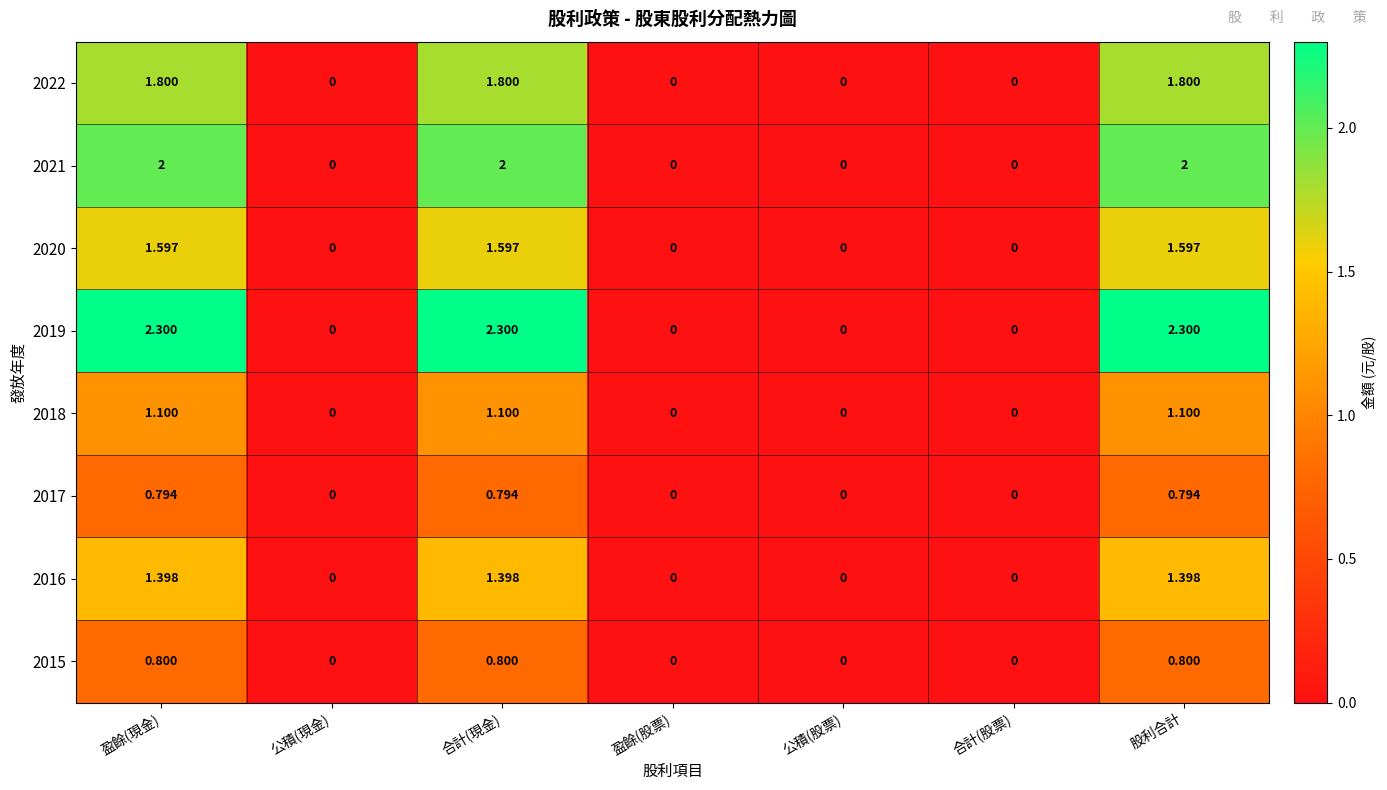

Is the value of 2021 at 公積(股票) greater than the value of 2015 at 盈餘(現金)?

No